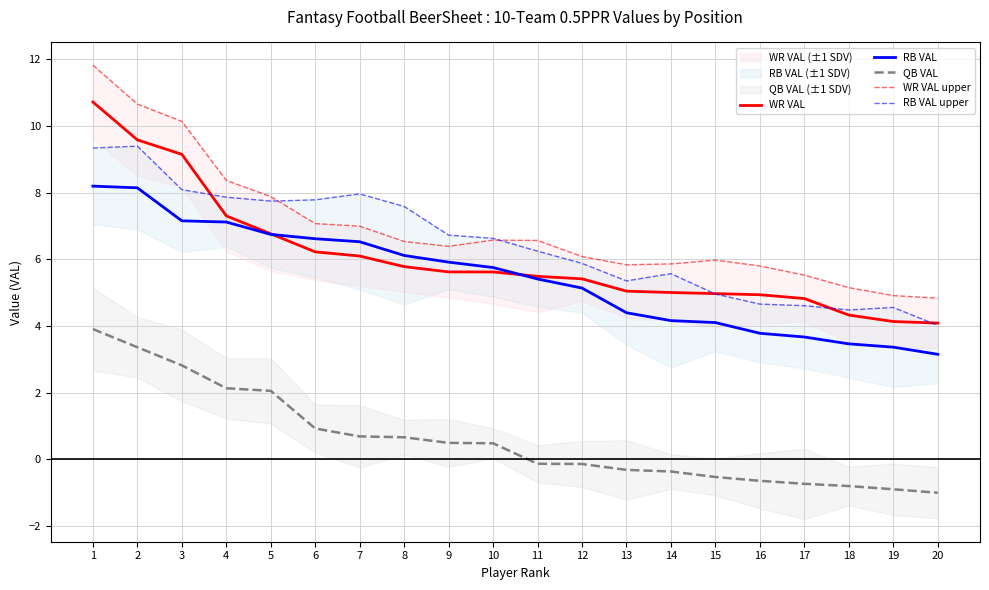

Reading right to left, extract all data points from this chart.

WR VAL: 20=4.1	19=4.1	18=4.3	17=4.8	16=4.9	15=5.0	14=5.0	13=5.0	12=5.4	11=5.5	10=5.6	9=5.6	8=5.8	7=6.1	6=6.2	5=6.8	4=7.3	3=9.1	2=9.6	1=10.7
RB VAL: 20=3.2	19=3.4	18=3.5	17=3.7	16=3.8	15=4.1	14=4.2	13=4.4	12=5.1	11=5.4	10=5.8	9=5.9	8=6.1	7=6.5	6=6.6	5=6.7	4=7.1	3=7.2	2=8.1	1=8.2
QB VAL: 20=-1.0	19=-0.9	18=-0.8	17=-0.7	16=-0.6	15=-0.5	14=-0.4	13=-0.3	12=-0.1	11=-0.1	10=0.5	9=0.5	8=0.7	7=0.7	6=0.9	5=2.1	4=2.1	3=2.8	2=3.4	1=3.9
WR VAL upper: 20=4.8	19=4.9	18=5.1	17=5.5	16=5.8	15=6.0	14=5.9	13=5.8	12=6.1	11=6.6	10=6.6	9=6.4	8=6.5	7=7.0	6=7.1	5=7.9	4=8.4	3=10.1	2=10.7	1=11.8
RB VAL upper: 20=4.0	19=4.6	18=4.5	17=4.6	16=4.7	15=5.0	14=5.6	13=5.4	12=5.9	11=6.2	10=6.6	9=6.7	8=7.6	7=8.0	6=7.8	5=7.7	4=7.9	3=8.1	2=9.4	1=9.3